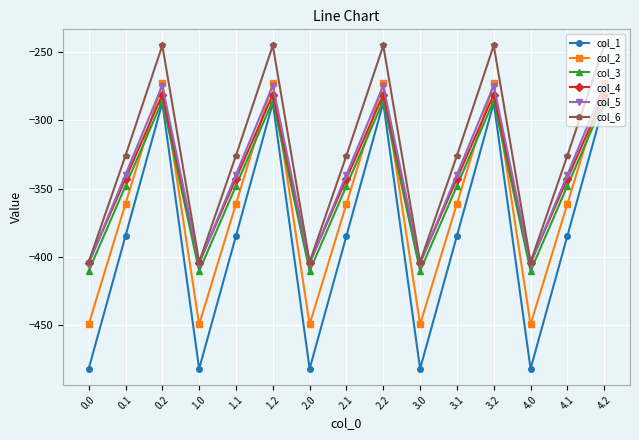

How many values in the col_5 series are below -339?

10